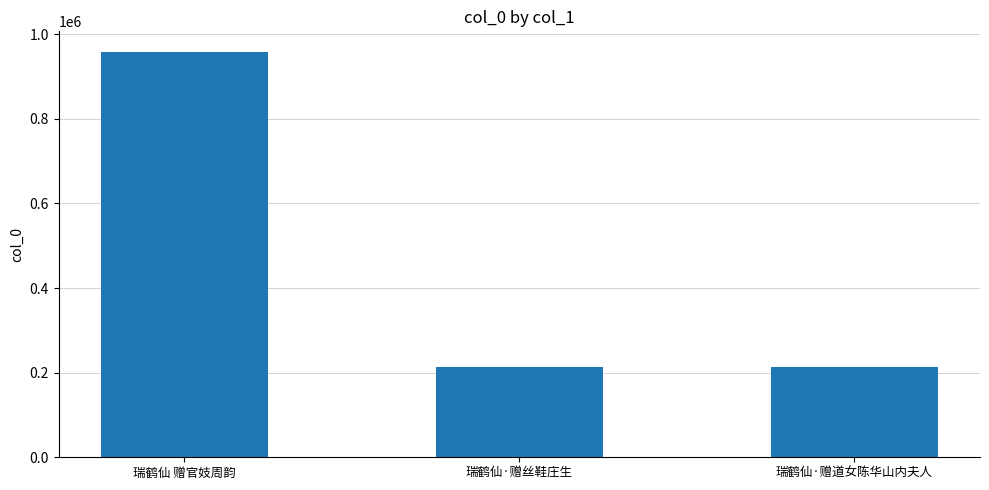

What is the change in value from 瑞鹤仙 赠官妓周韵 to 瑞鹤仙·赠丝鞋庄生?

-745837